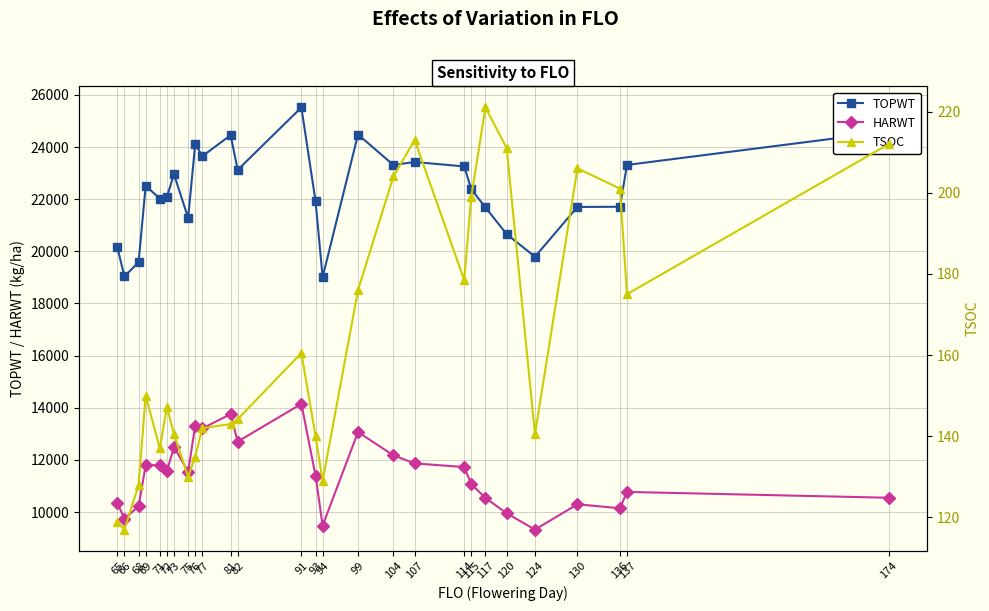

Reading left to right, extract all data points from this chart.

TOPWT: 65=20155.0	66=19035.0	68=19583.0	69=22512.0	71=22022.0	72=22092.0	73=22954.0	75=21284.0	76=24116.0	77=23647.0	81=24453.0	82=23122.0	91=25517.0	93=21917.0	94=19012.0	99=24479.0	104=23311.0	107=23425.0	114=23254.0	115=22380.0	117=21685.0	120=20657.0	124=19792.0	130=21701.0	136=21708.0	137=23312.0	174=24593.0
HARWT: 65=10345.0	66=9751.0	68=10216.0	69=11794.0	71=11804.0	72=11571.0	73=12495.0	75=11550.0	76=13318.0	77=13207.0	81=13756.0	82=12703.8	91=14149.0	93=11395.0	94=9480.0	99=13069.0	104=12175.0	107=11867.0	114=11726.0	115=11074.0	117=10542.0	120=9954.0	124=9327.0	130=10299.0	136=10146.0	137=10773.0	174=10549.0
TSOC: 65=119.0	66=117.0	68=128.0	69=150.0	71=137.0	72=147.2	73=140.5	75=130.0	76=135.0	77=142.0	81=143.0	82=144.2	91=160.5	93=140.0	94=129.0	99=176.0	104=204.0	107=213.0	114=178.5	115=199.0	117=221.0	120=211.0	124=140.5	130=206.0	136=201.0	137=175.0	174=212.0